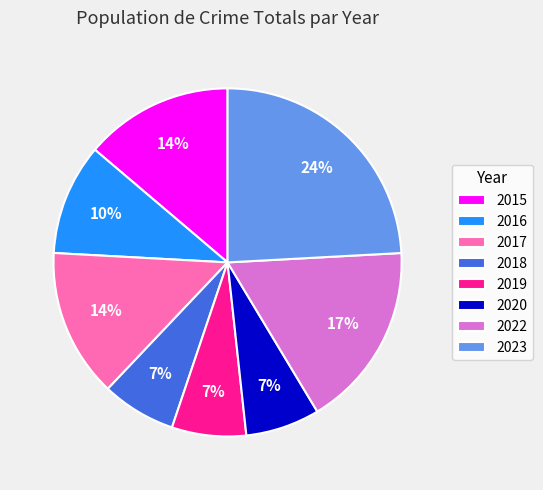

Count the number of slices in the pie.

8